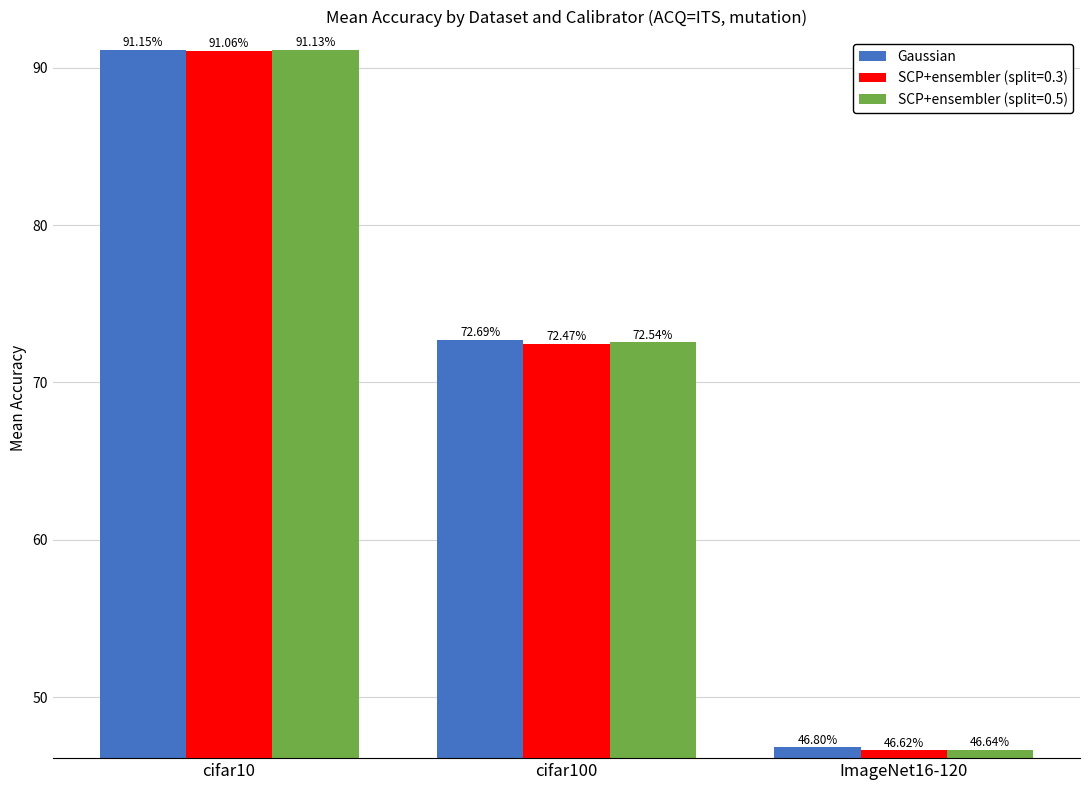

Rank the categories by SCP+ensembler (split=0.3) value from highest to lowest.

cifar10, cifar100, ImageNet16-120